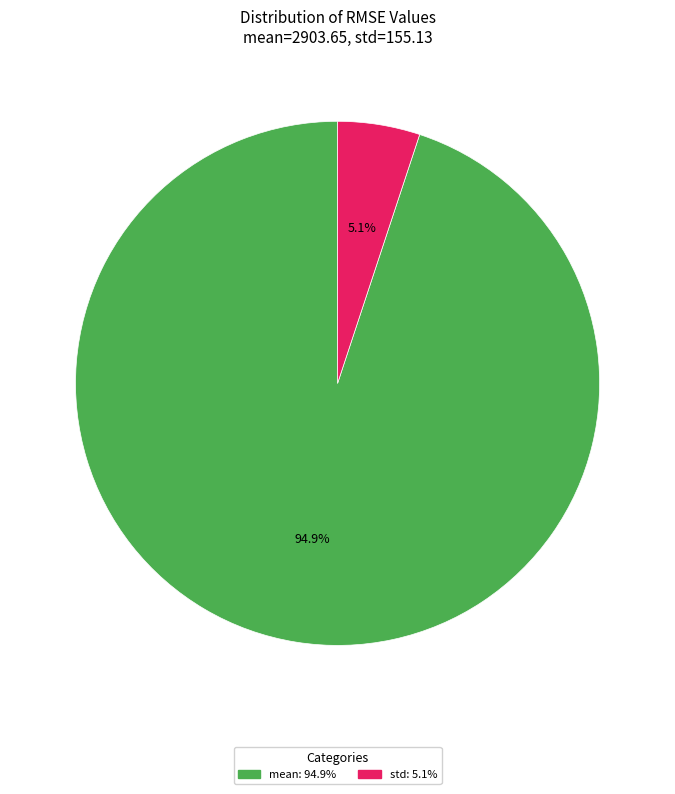

Is there any slice that represents more than half of the pie?

Yes